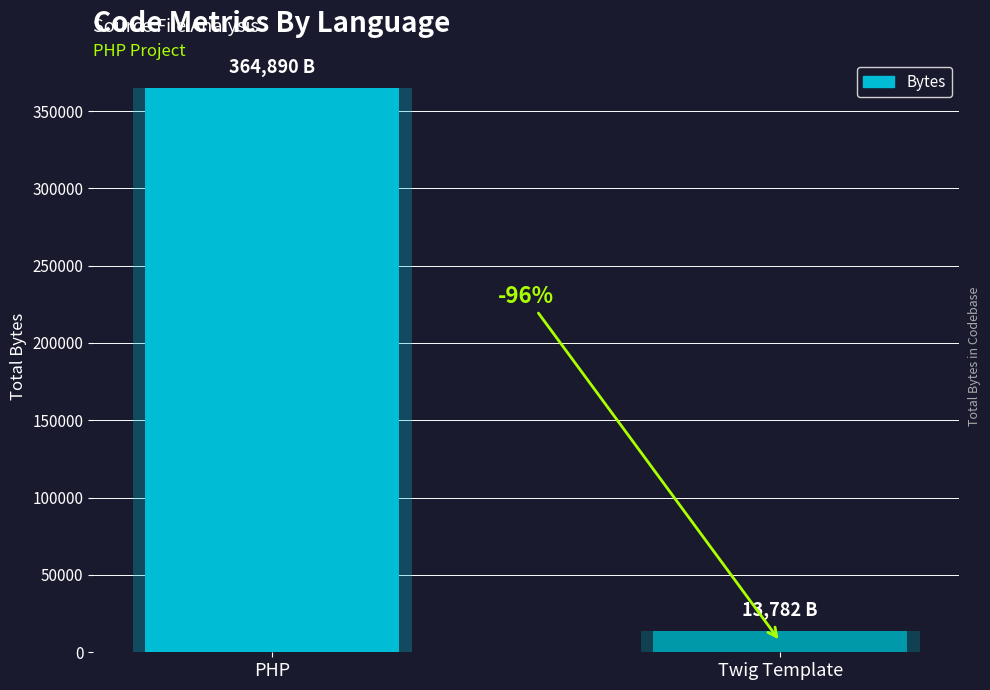

Rank the categories by value from lowest to highest.

Twig Template, PHP